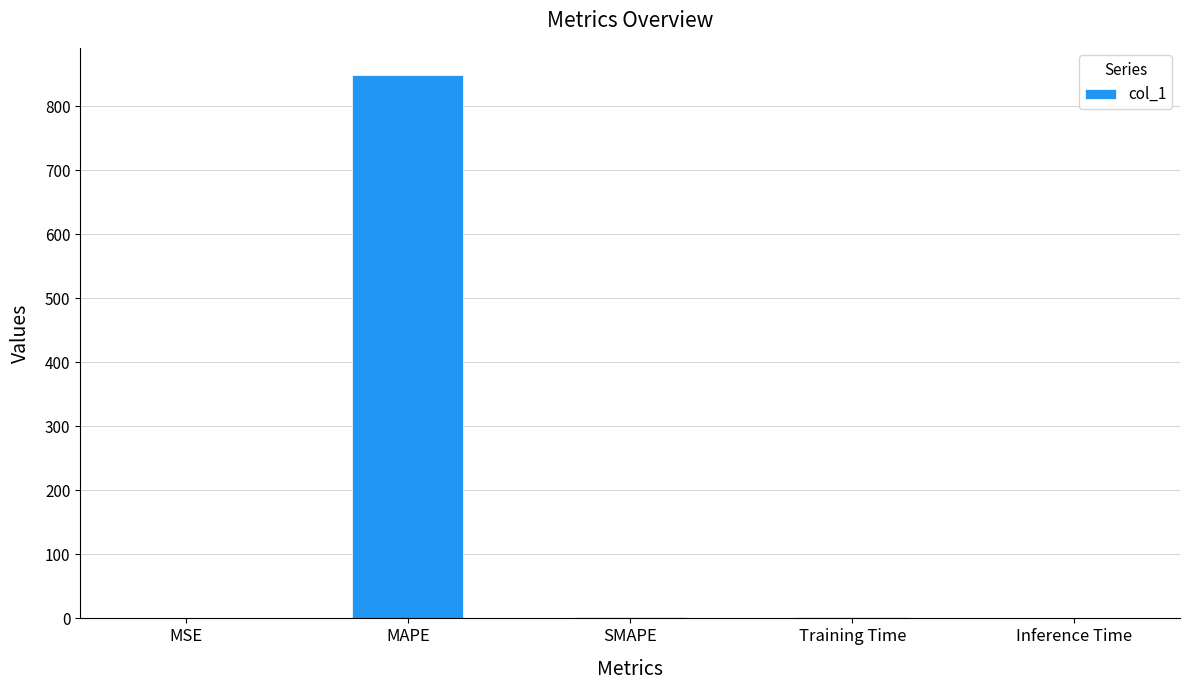

Read the value at MAPE.

848.8